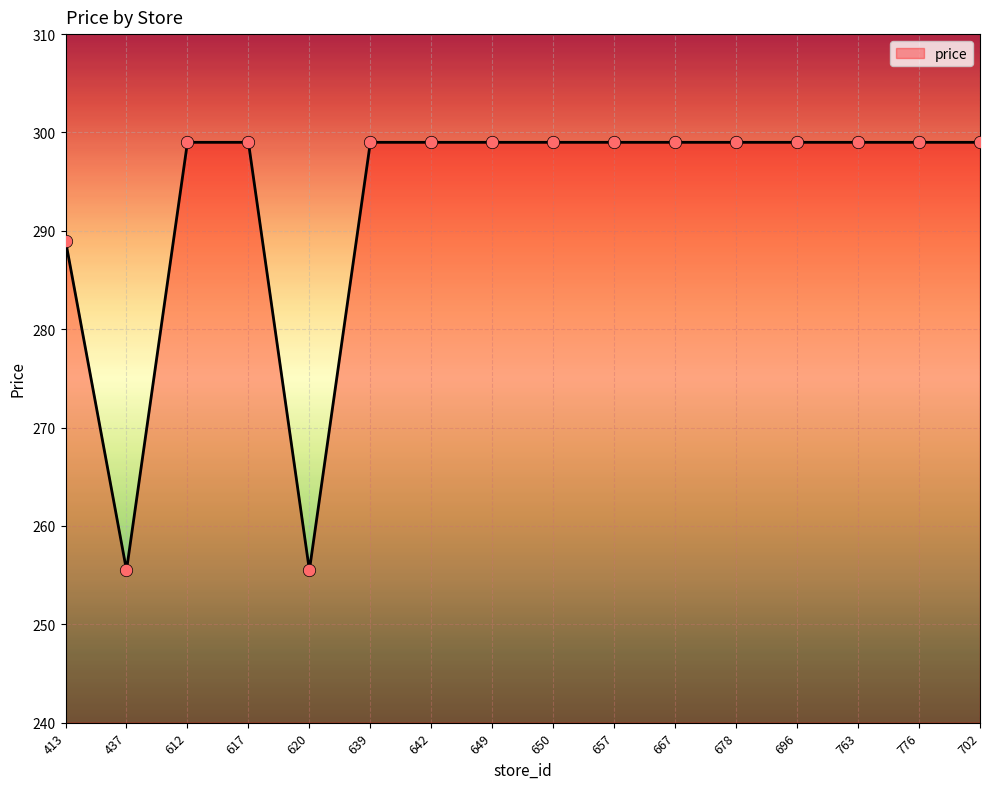

Approximately how many times larger is the value at 702 compared to 642?

1.0